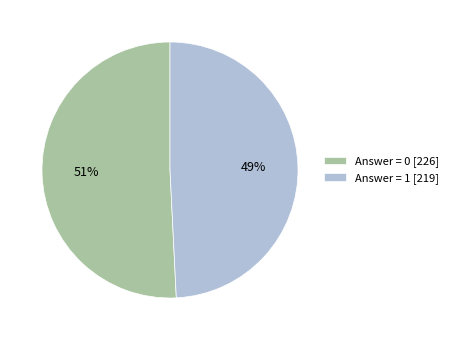

Approximately how many times larger is the value at Answer = 0 [226] compared to Answer = 1 [219]?

1.0